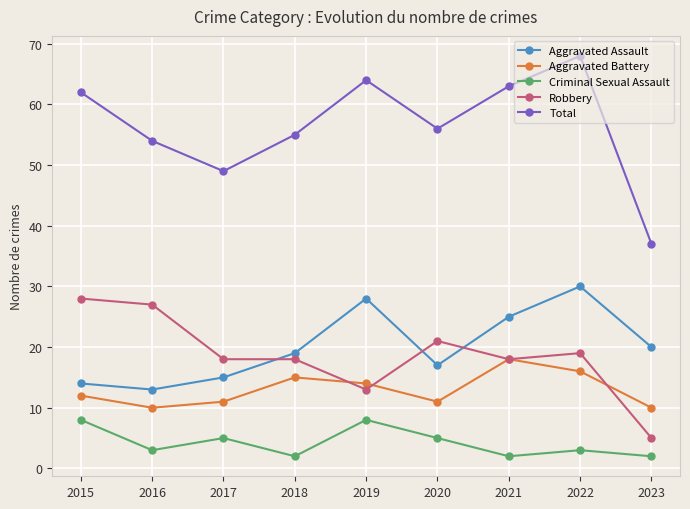

How many lines are shown in the chart?

5